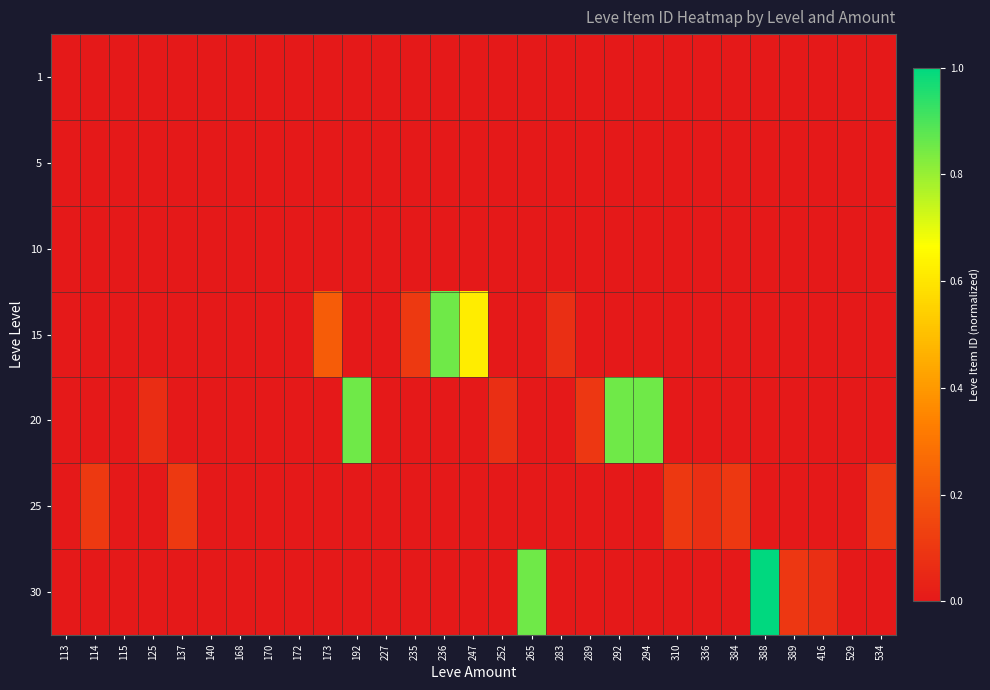

At which category does the chart reach its peak across all series?

388